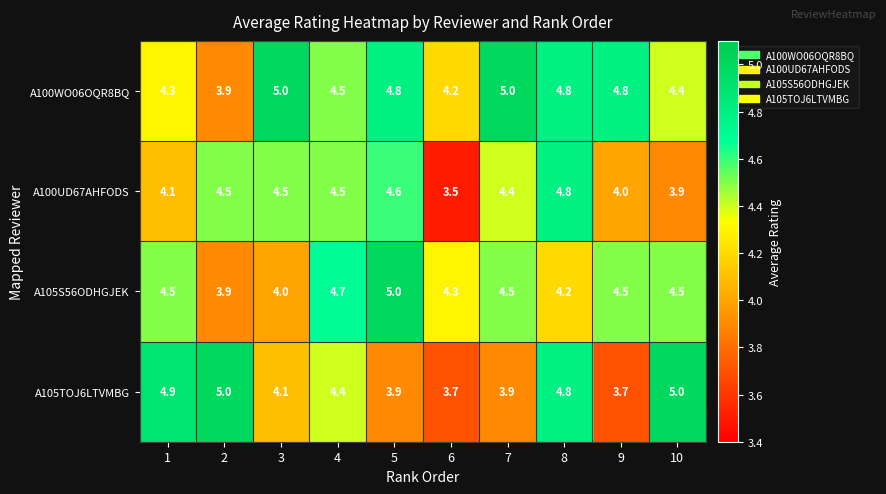

Which label corresponds to the smallest value in the chart?

6